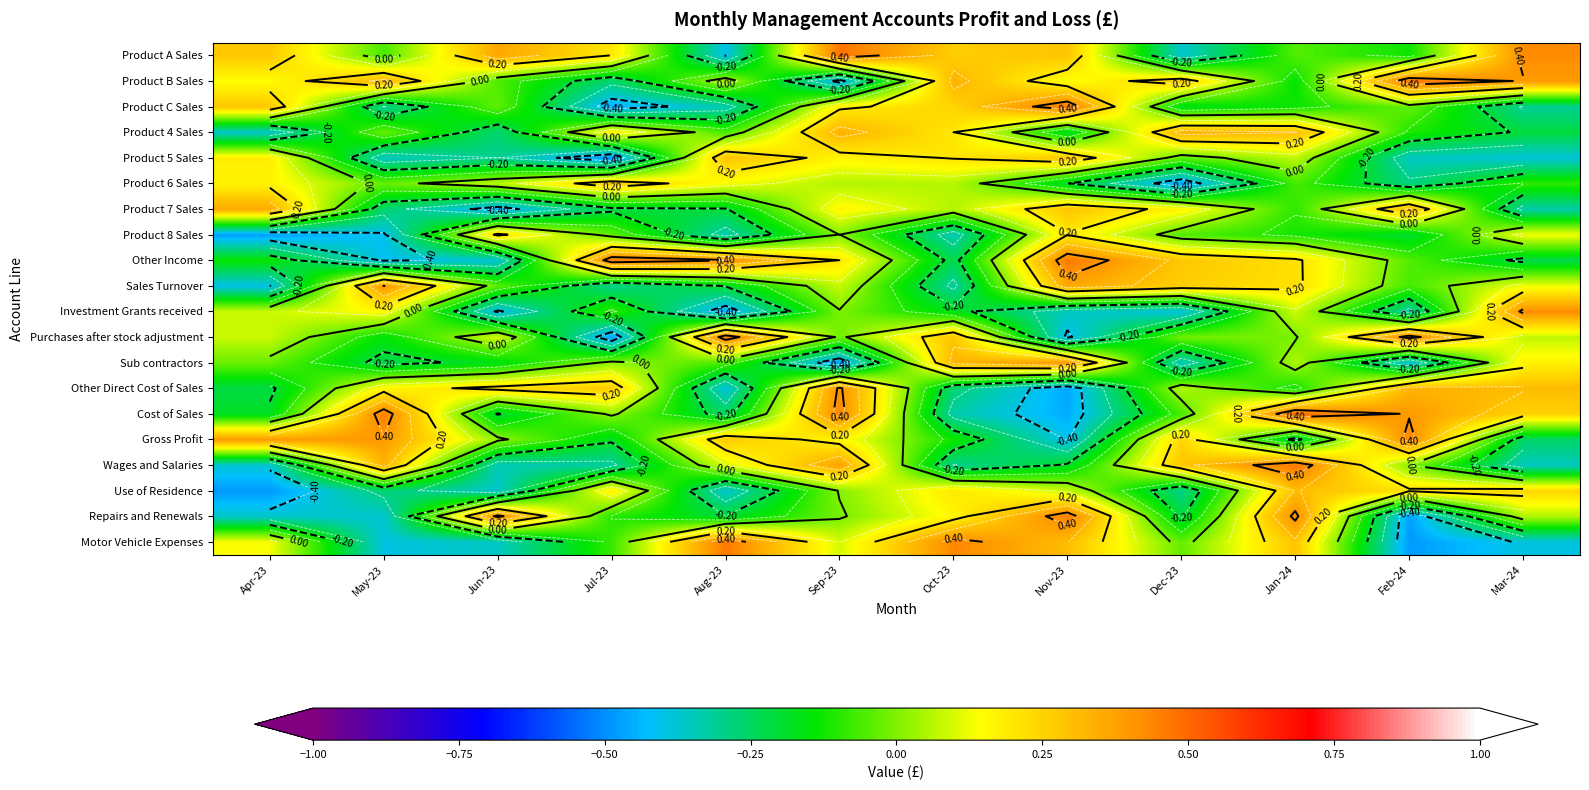

At how many categories does at least one series exceed 0?

12